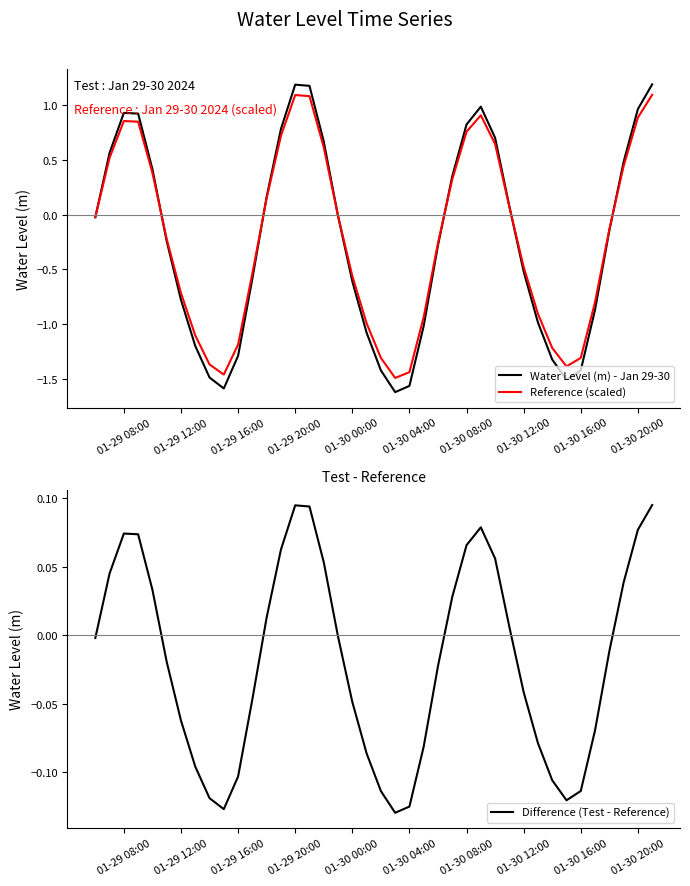

Does the chart have visible grid lines?

No